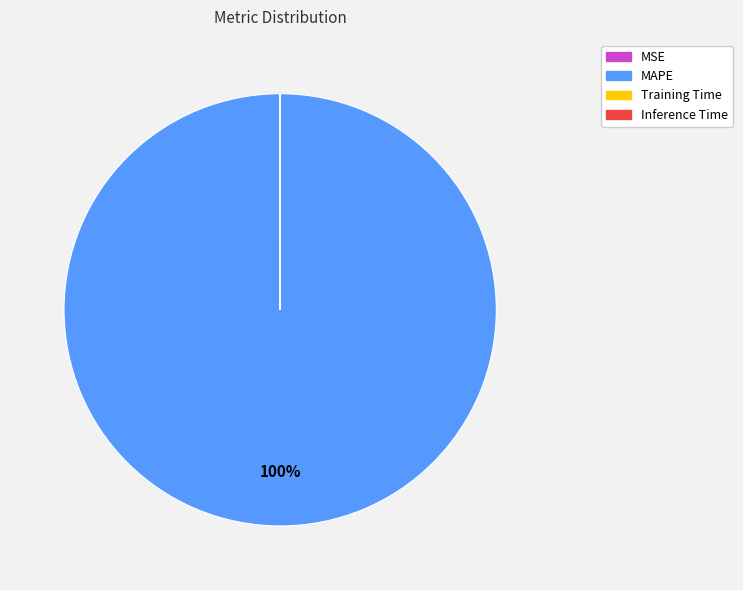

What is the largest slice in the pie chart?

MAPE